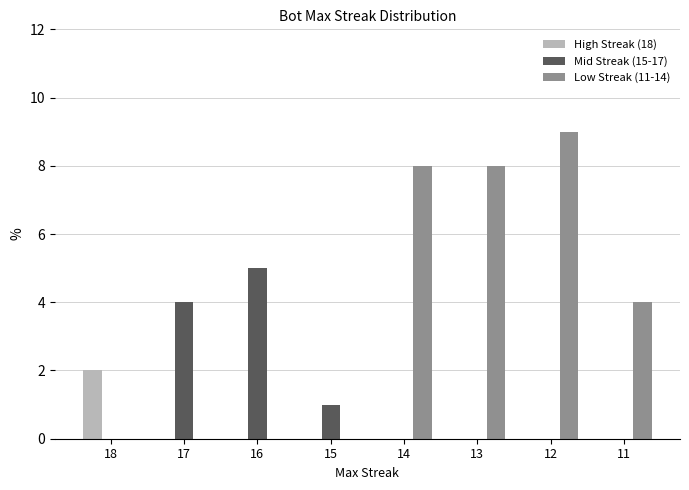

What is the spread (max minus min) of values at 17?

4